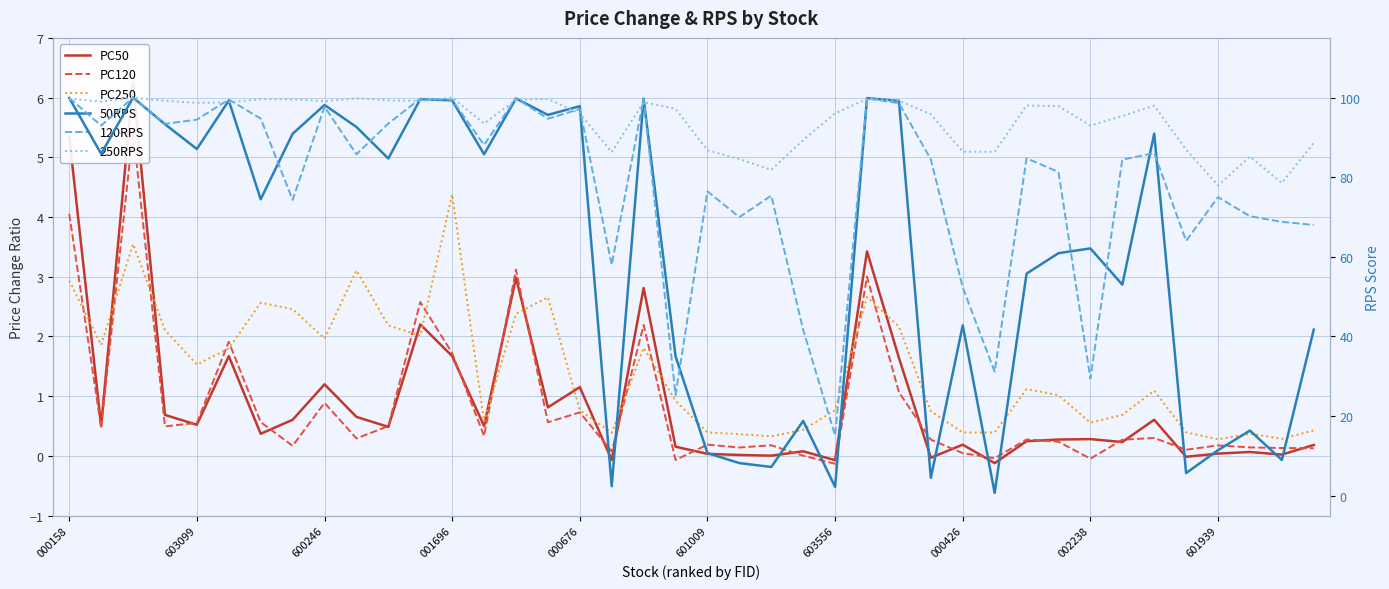

True or false: PC250 and 250RPS cross at least once.

False